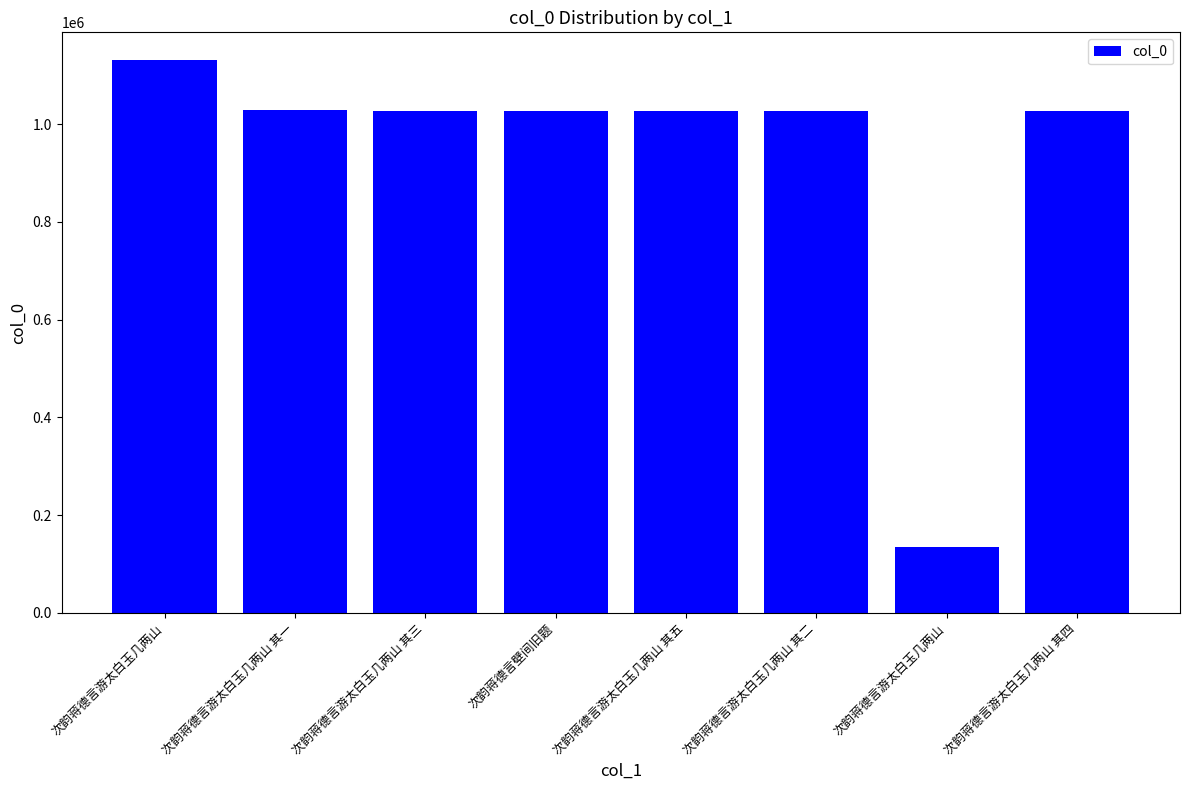

The chart shows a value of 1632570 at 次韵蒋德言游太白玉几两山 其四. True or false?

False